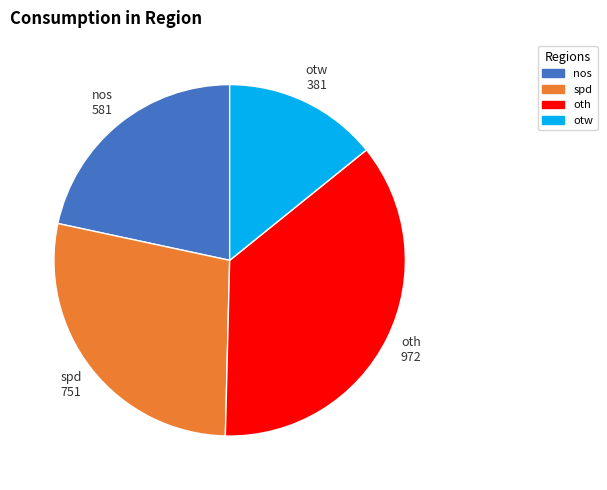

Approximately how many times larger is the value at otw compared to nos?

0.7